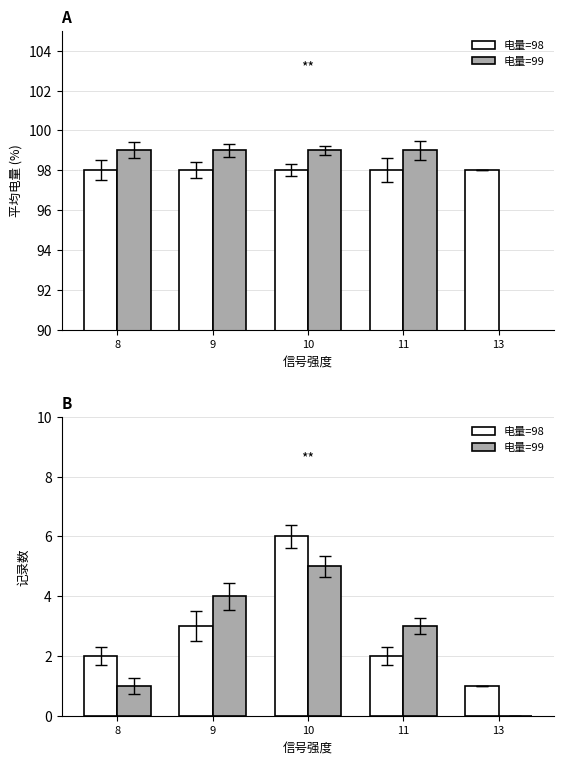

Where is 电量=98 nearest to the value 3?

9